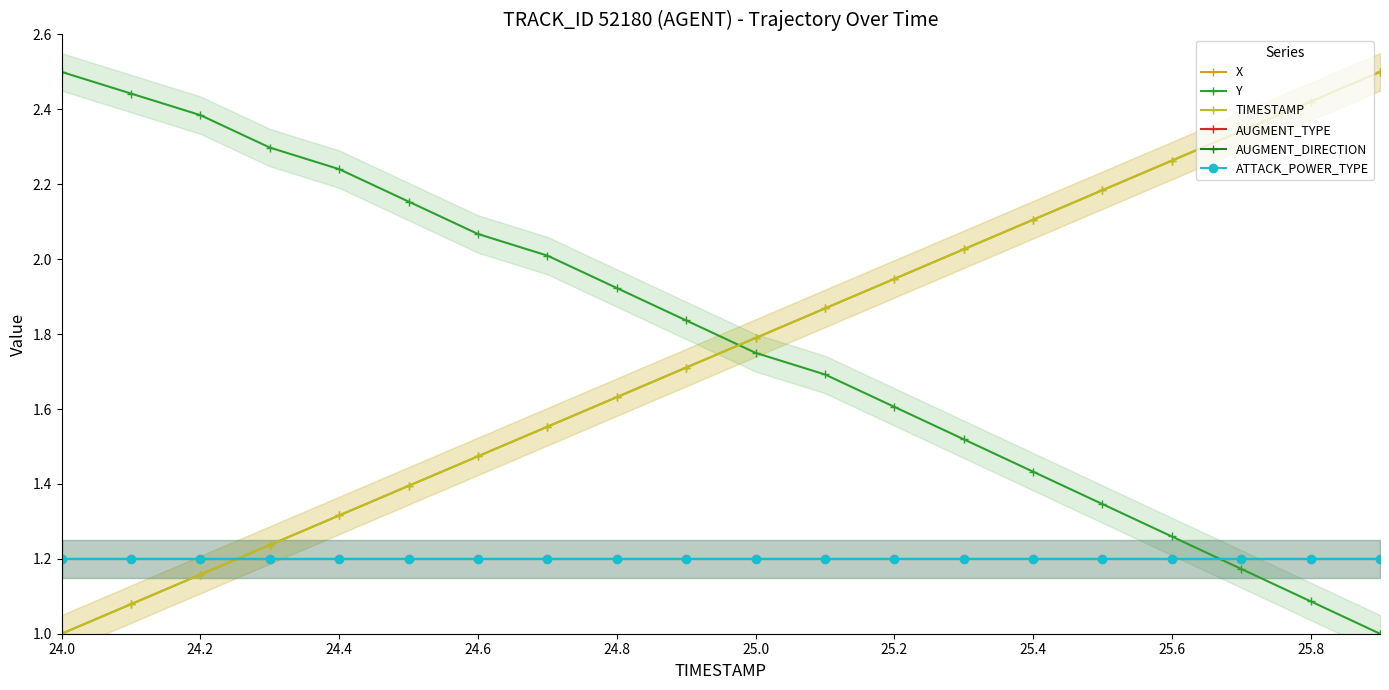

What is the sum of all X values?

35.0